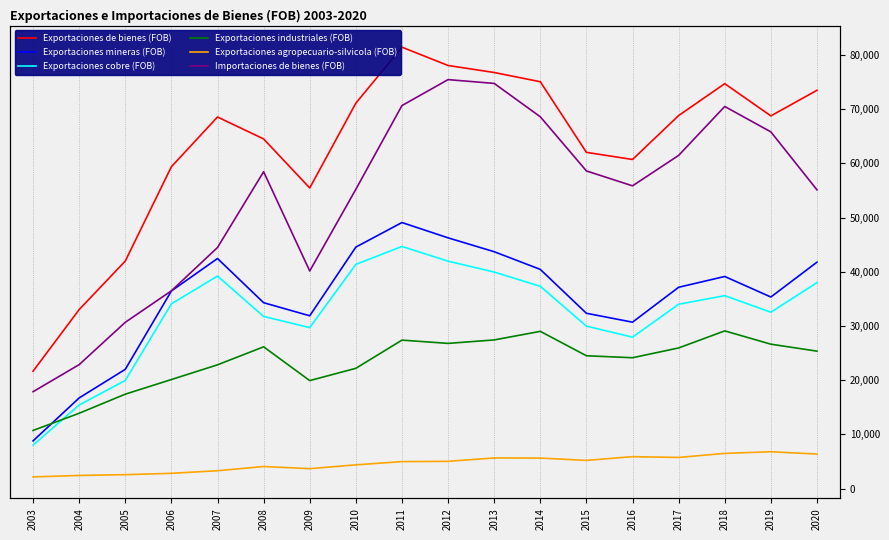

How many lines are shown in the chart?

6